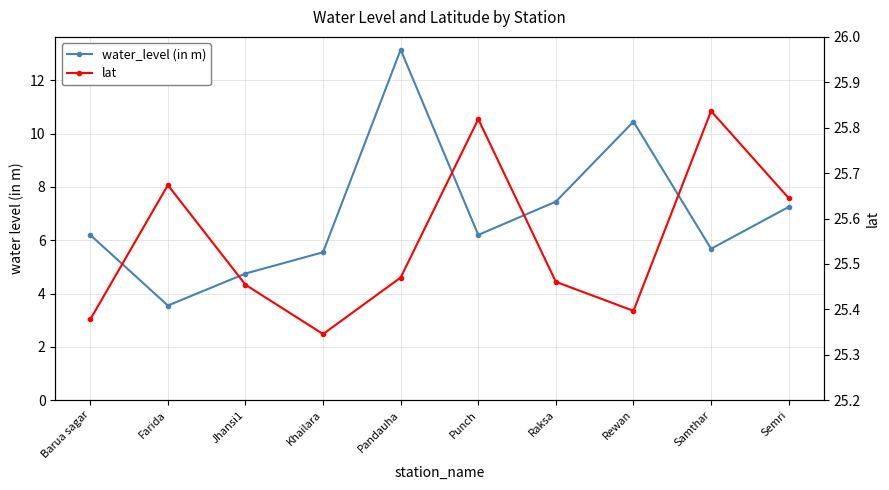

How many data points does each series have?

10